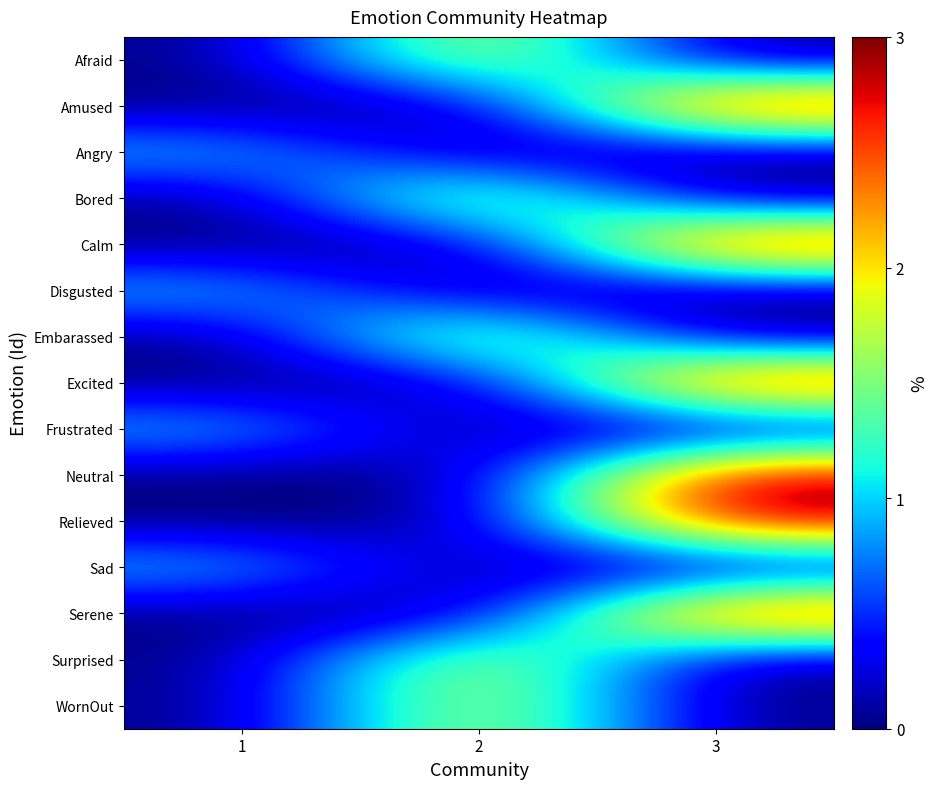

Reading right to left, list all the values displayed in this chart.

Afraid: 3=0	2=2	1=0
Amused: 3=3	2=0	1=0
Angry: 3=0	2=0	1=1
Bored: 3=0	2=2	1=0
Calm: 3=3	2=0	1=0
Disgusted: 3=0	2=0	1=1
Embarassed: 3=0	2=2	1=0
Excited: 3=3	2=0	1=0
Frustrated: 3=0	2=0	1=1
Neutral: 3=3	2=0	1=0
Relieved: 3=3	2=0	1=0
Sad: 3=0	2=0	1=1
Serene: 3=3	2=0	1=0
Surprised: 3=0	2=2	1=0
WornOut: 3=0	2=2	1=0